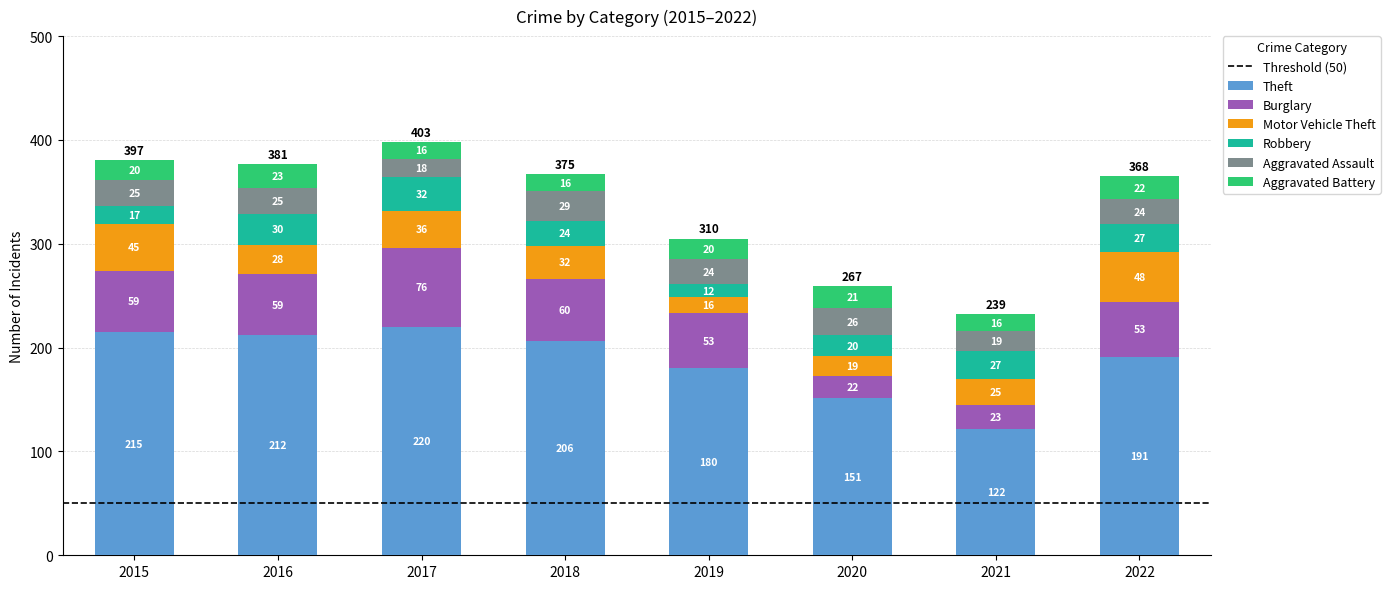

The Theft series shows 162 at 2021. True or false?

False